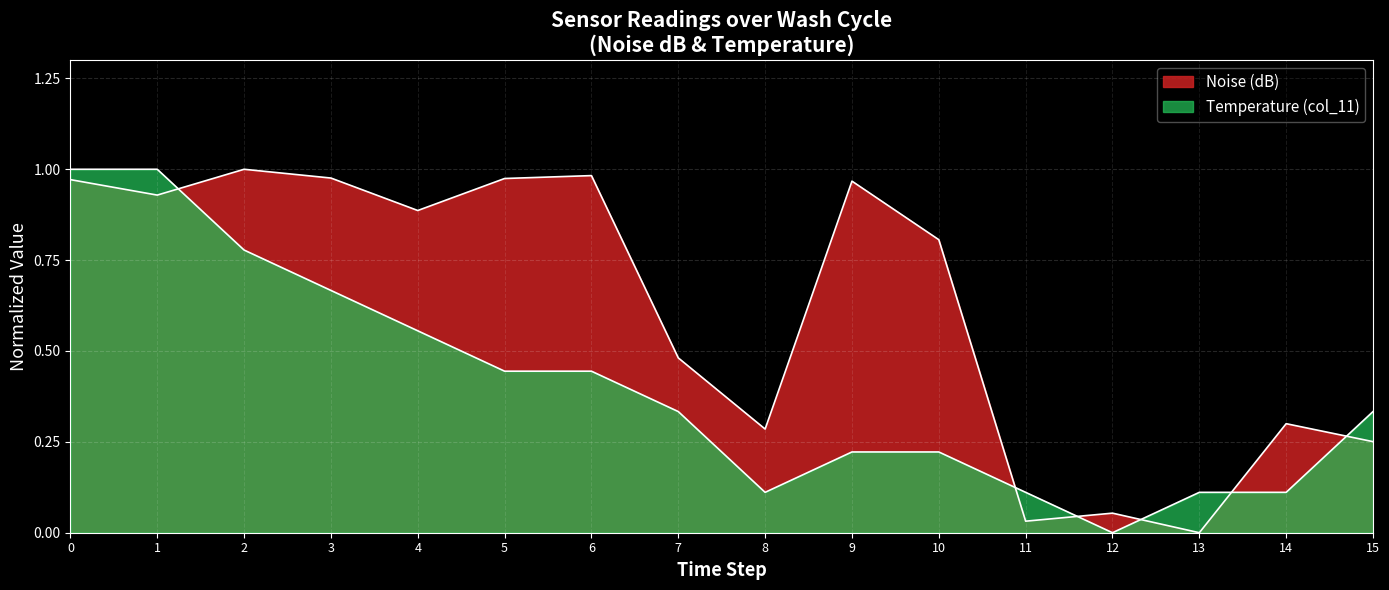

What is the difference between the Temperature (col_11) values at 12 and 1?

1.0